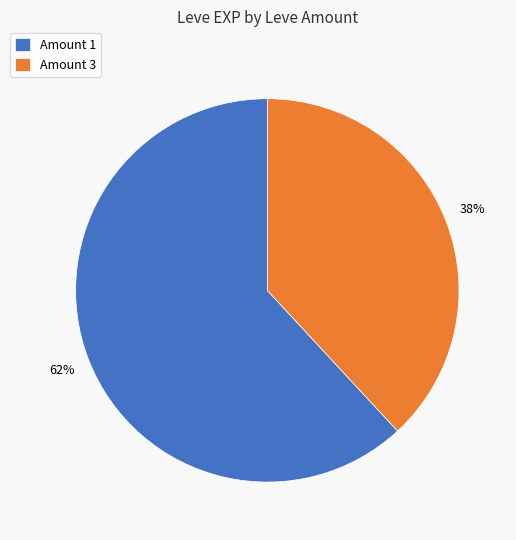

Count the number of slices in the pie.

2